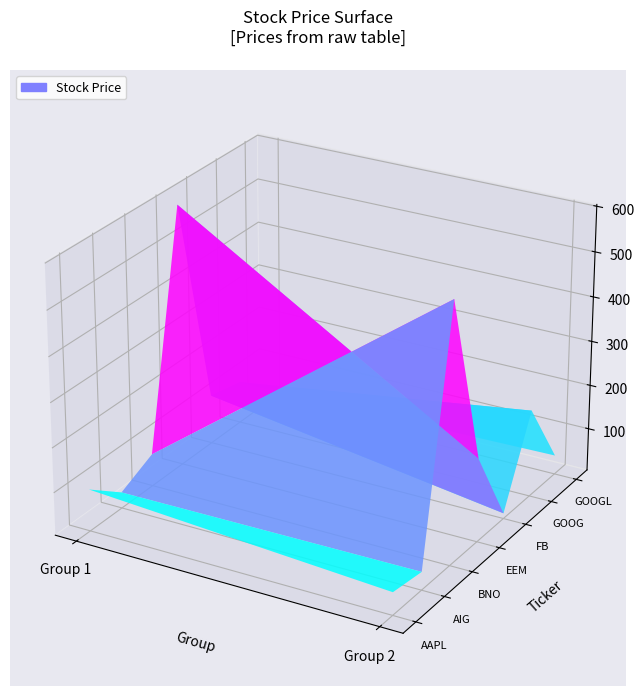

Read the value at AAPL.

98.0